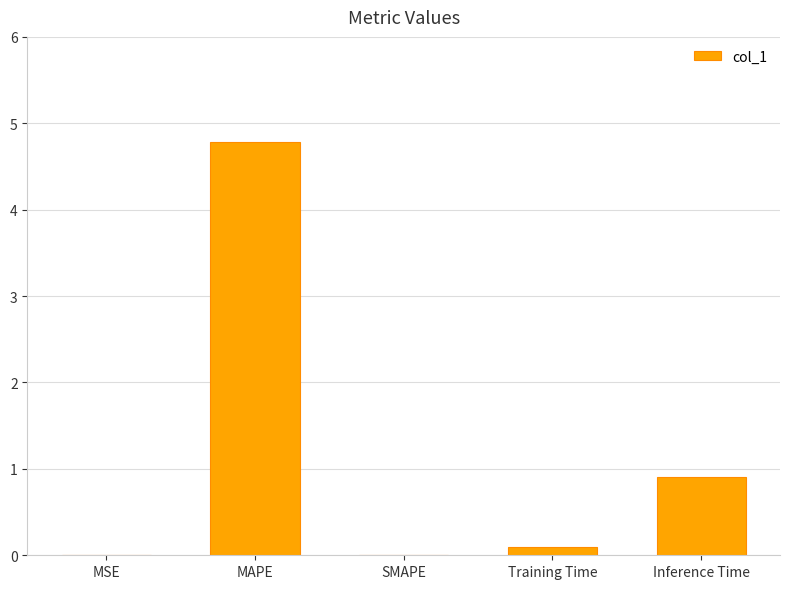

What is the change in value from MAPE to SMAPE?

-4.8